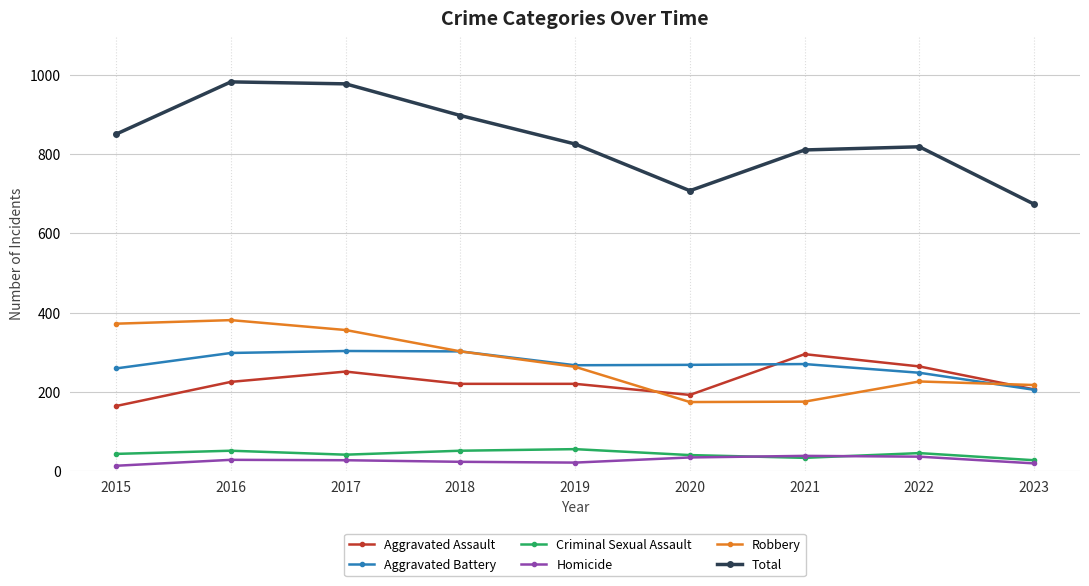

True or false: Criminal Sexual Assault and Aggravated Battery intersect in this chart.

False